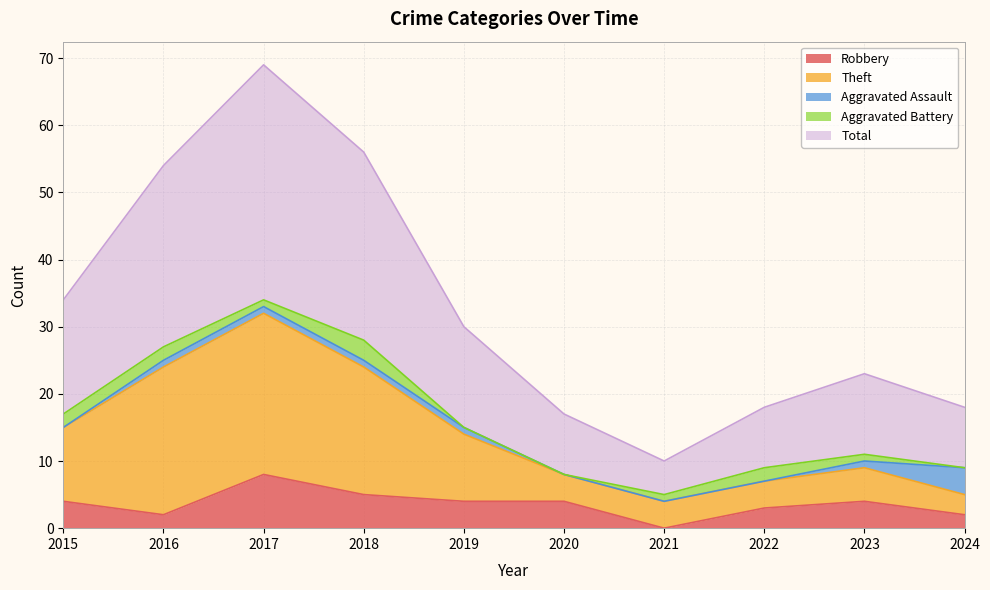

Read the Robbery value at 2020.

4